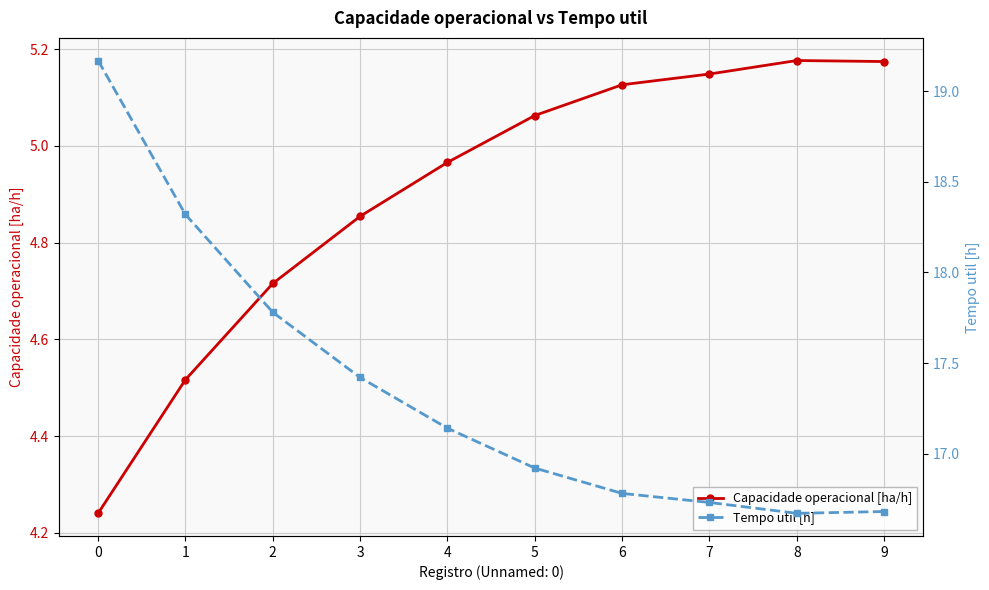

True or false: Capacidade operacional [ha/h] and Tempo util [h] intersect in this chart.

False